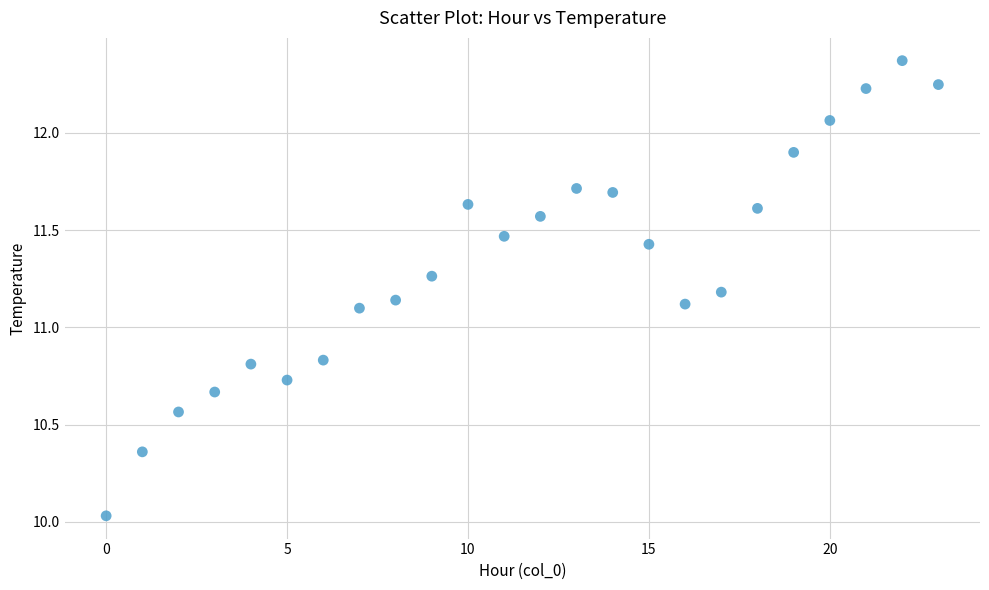

What is the range of Y values (max minus min)?

2.3